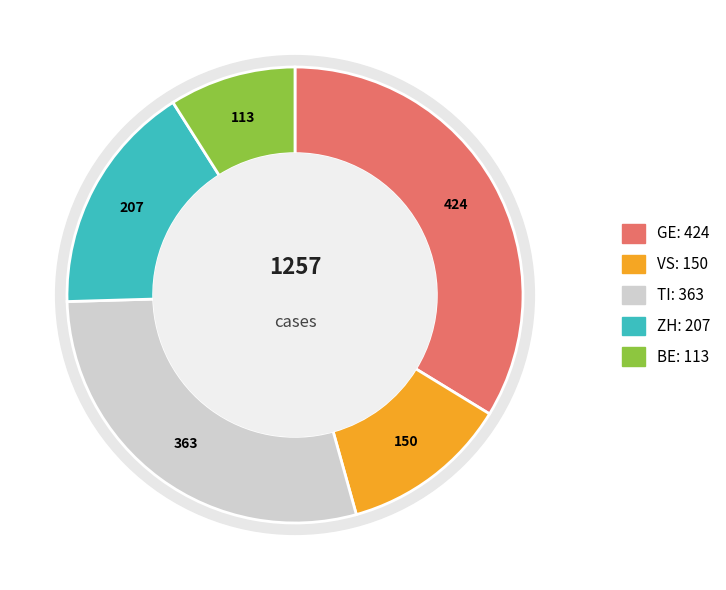

What percentage do VS and GE together represent?

45.7%